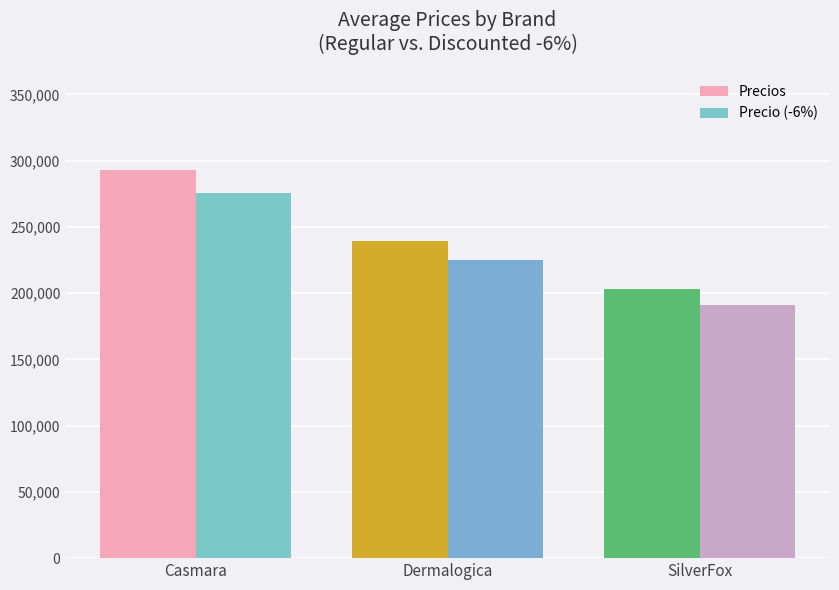

True or false: Precios has a value of 64773 at Casmara.

False